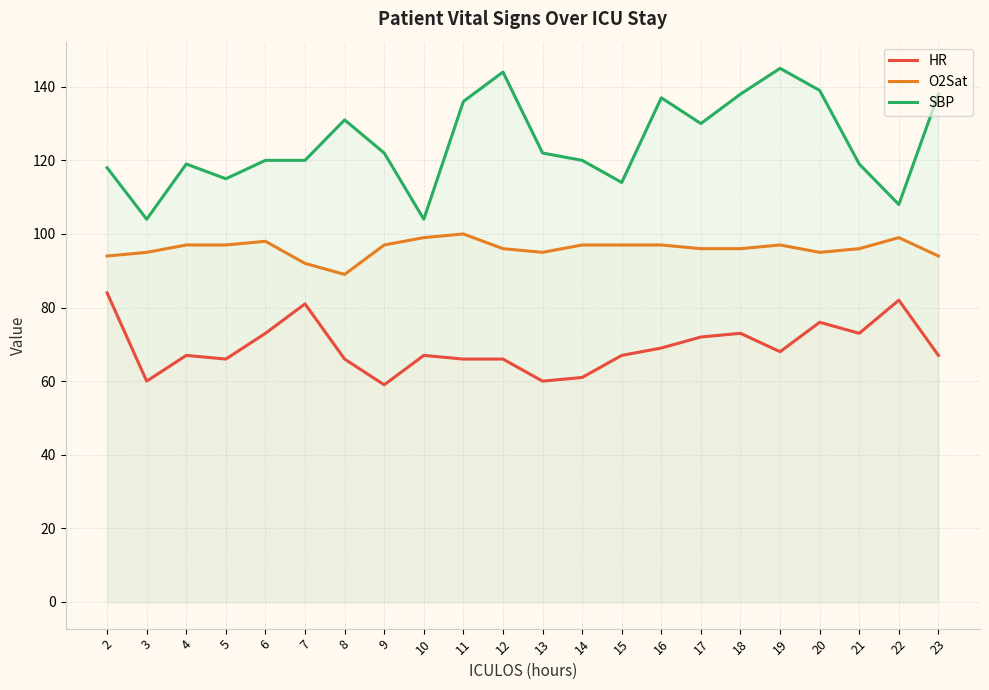

What is the value of the O2Sat point at the 21st from the left?

99